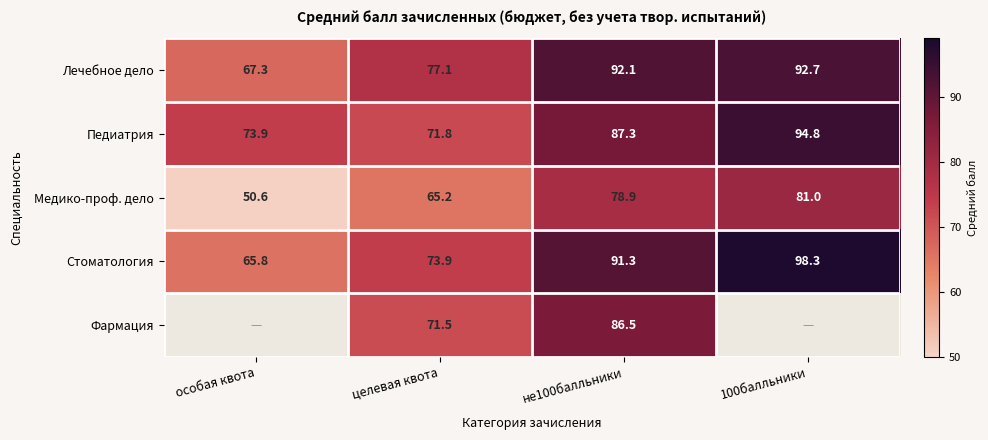

Which series changed the most between целевая квота and не100балльники?

Стоматология